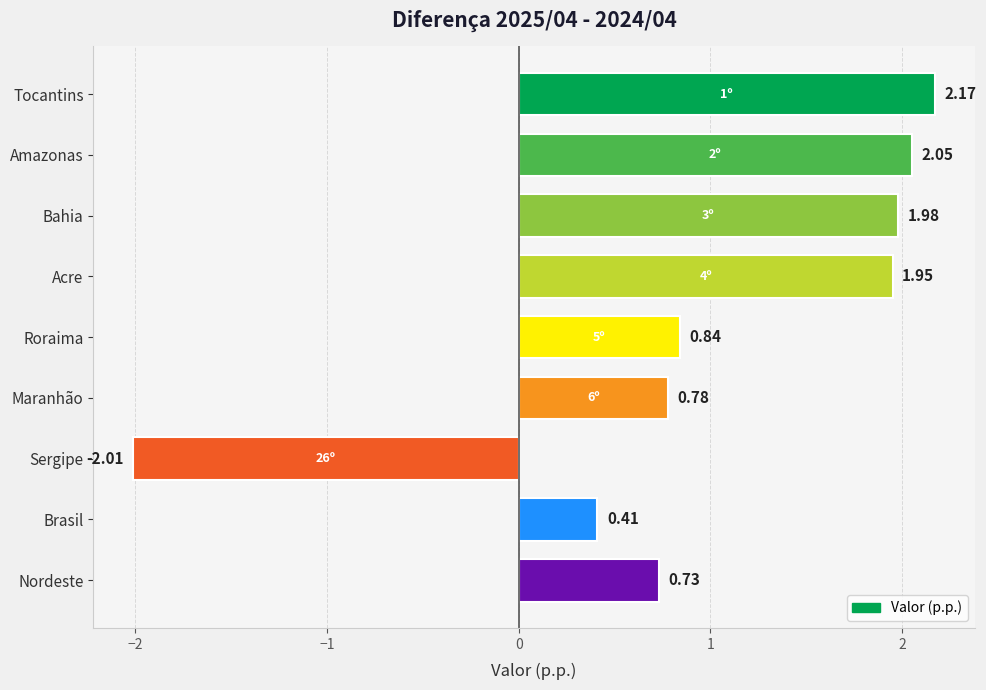

Which category has the highest value across all series?

Tocantins